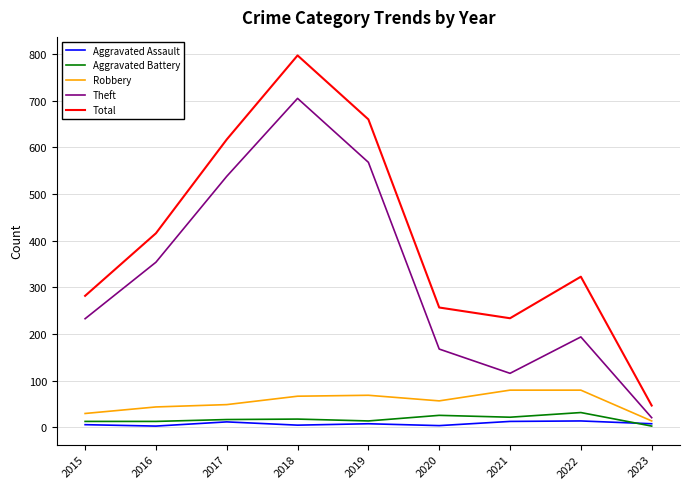

Which series has the widest spread of values?

Total